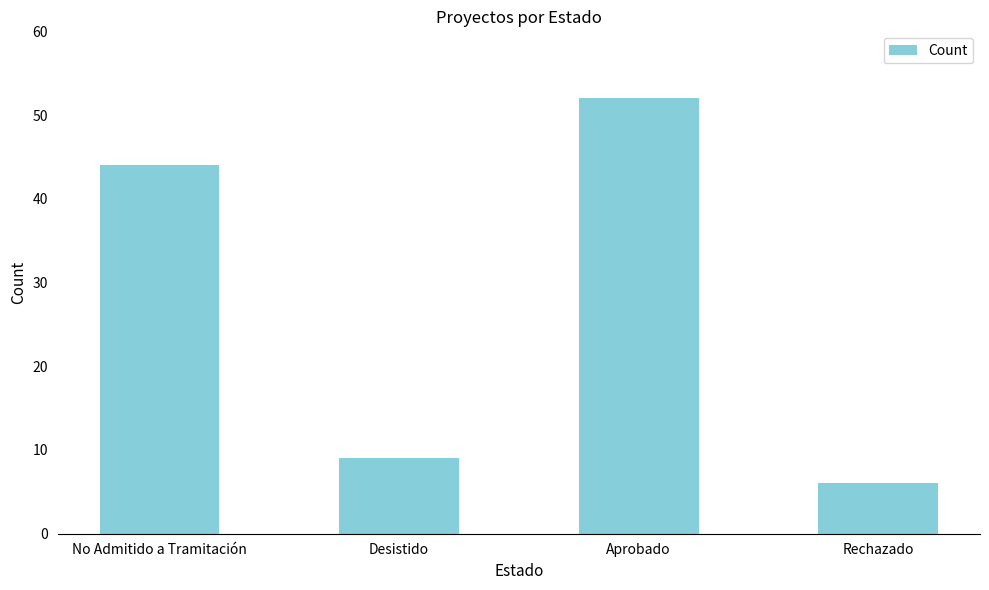

Approximately how many times larger is the value at No Admitido a Tramitación compared to Desistido?

4.9